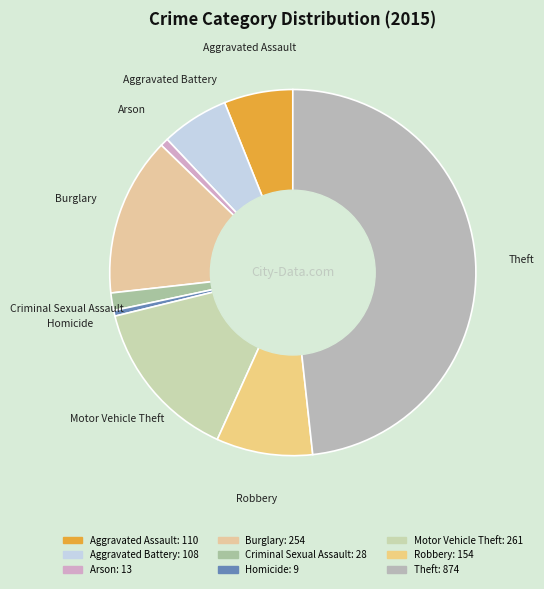

The Burglary slice represents 14% of the pie. True or false?

True